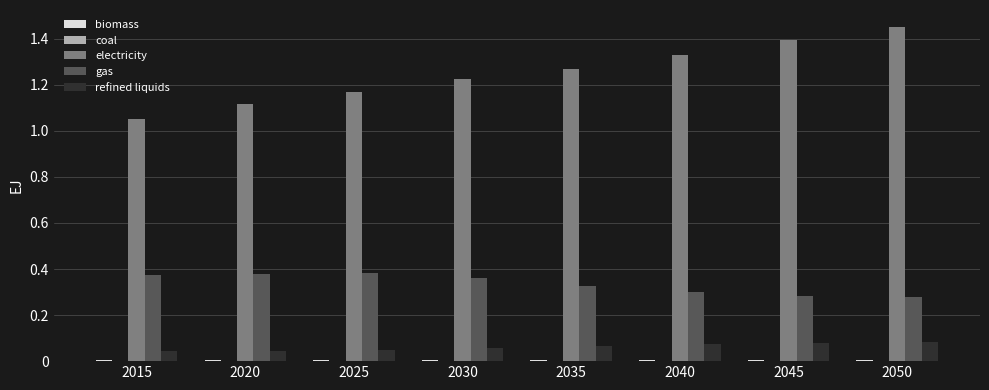

Which series has the largest total across all categories?

electricity